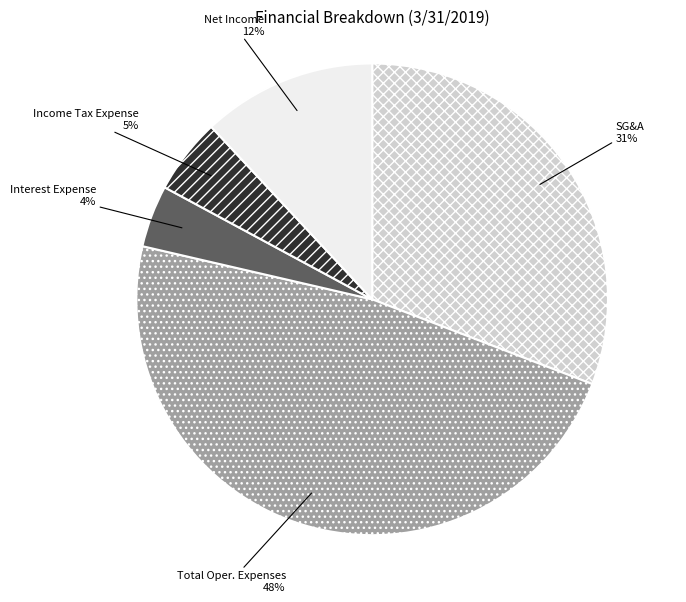

To the nearest percent, what is the combined percentage of Interest Expense and Income Tax Expense?

9%